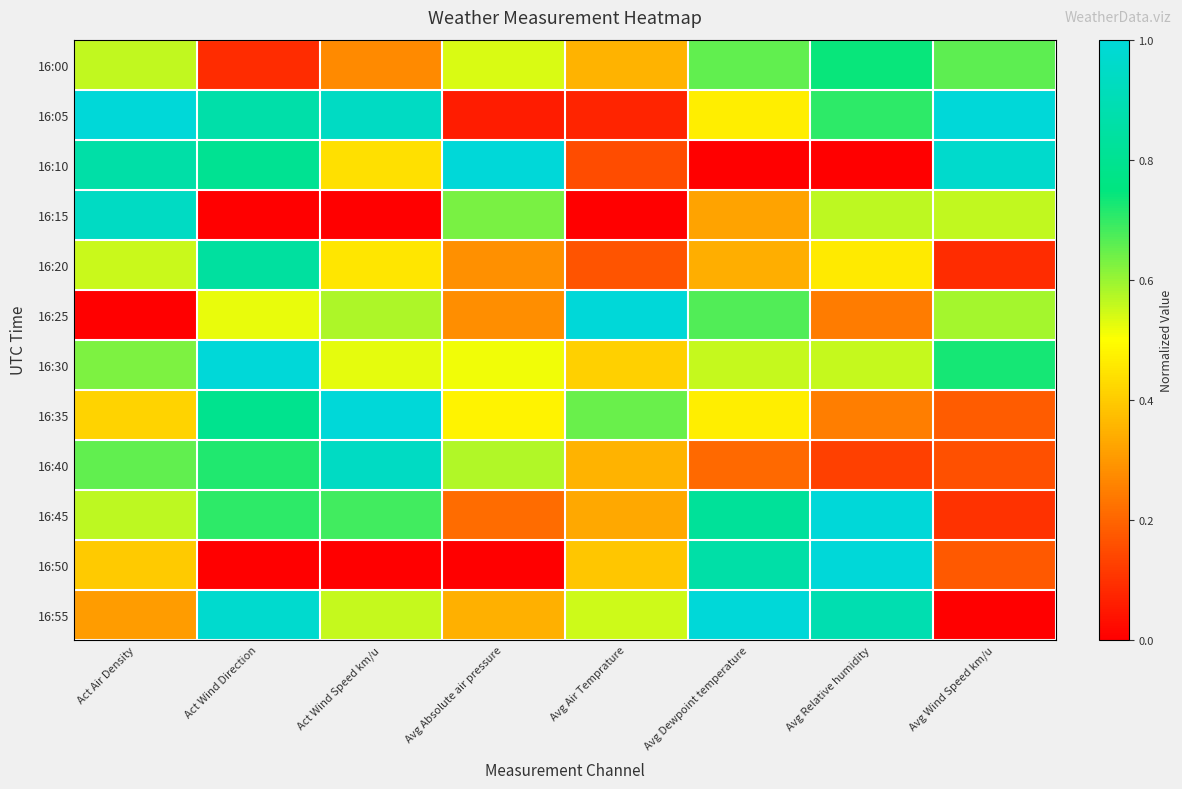

At which category is the sum across all series the highest?

Act Wind Direction